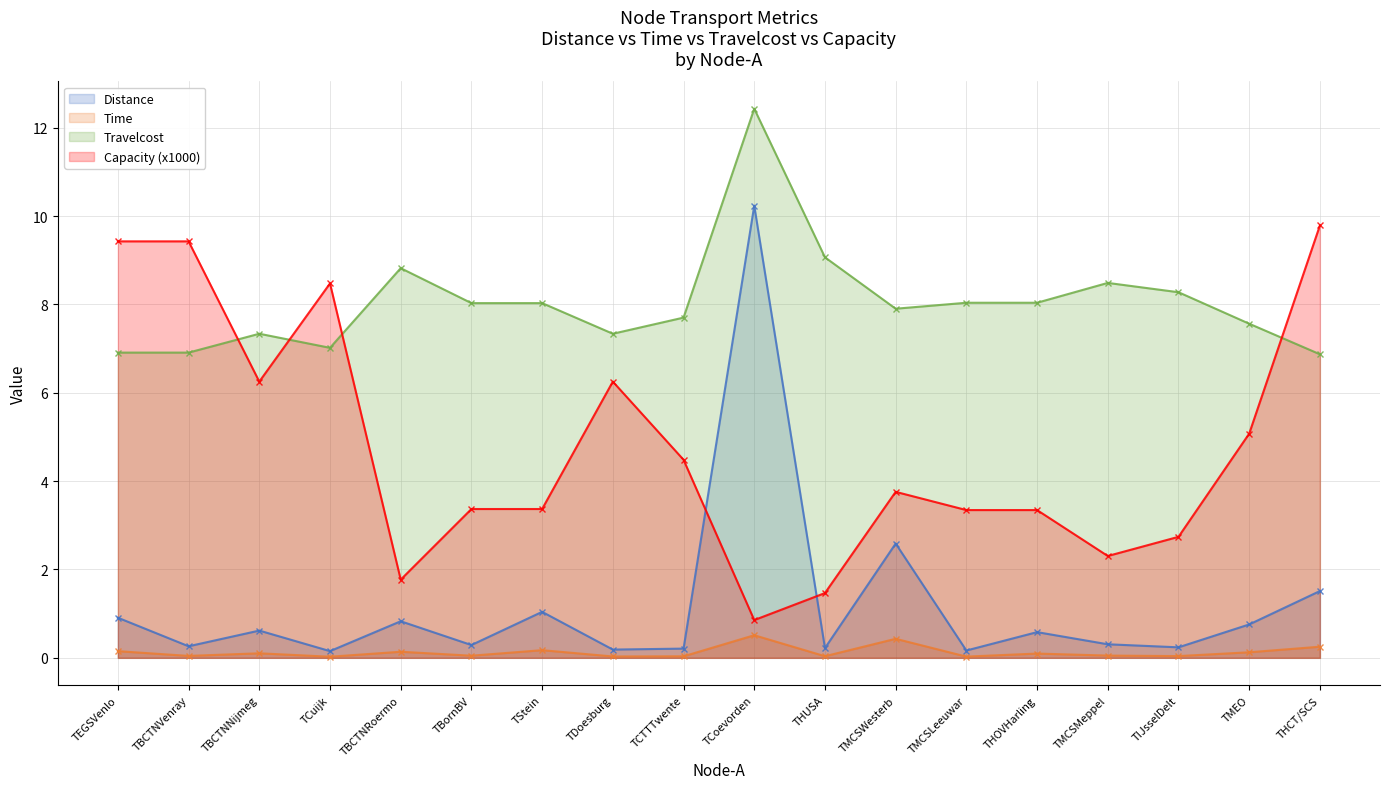

The Travelcost series shows 14.6 at TIJsselDelt. True or false?

False